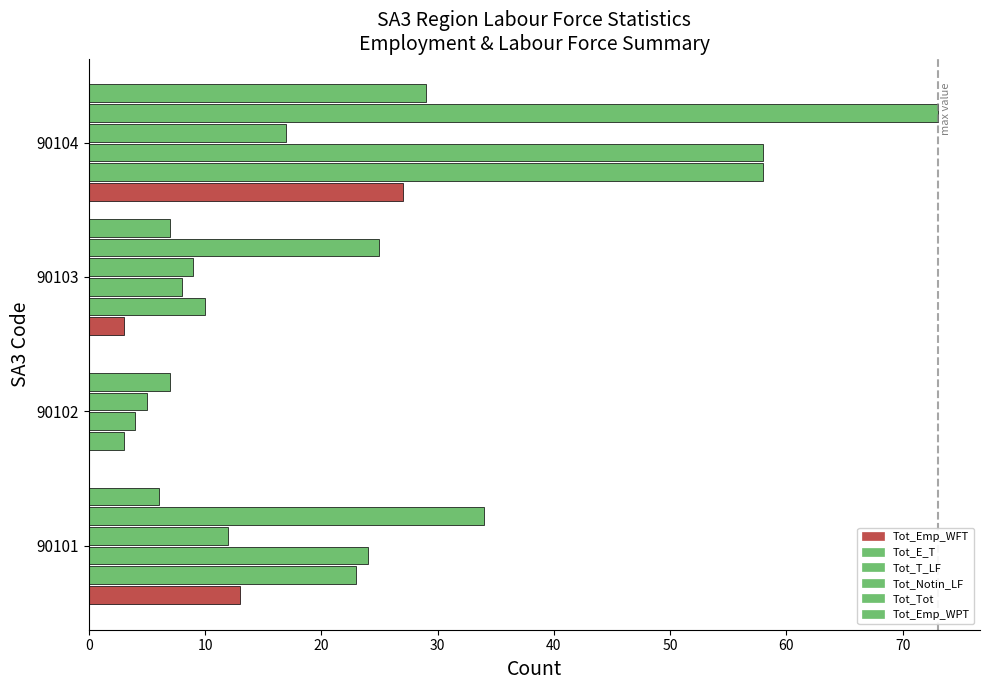

How many distinct data groups are displayed?

6